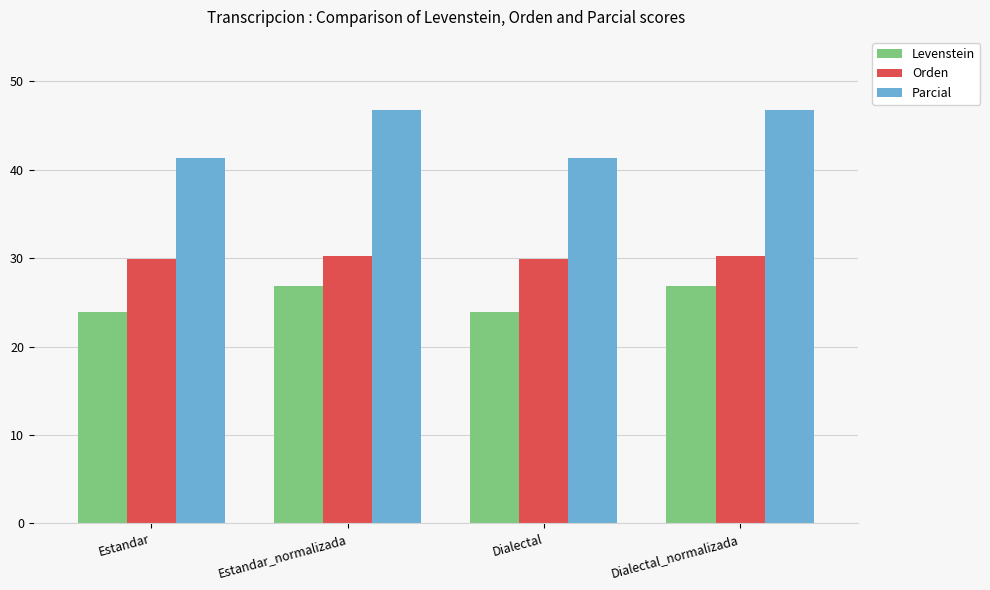

What is the total value across all series at Dialectal?

95.0